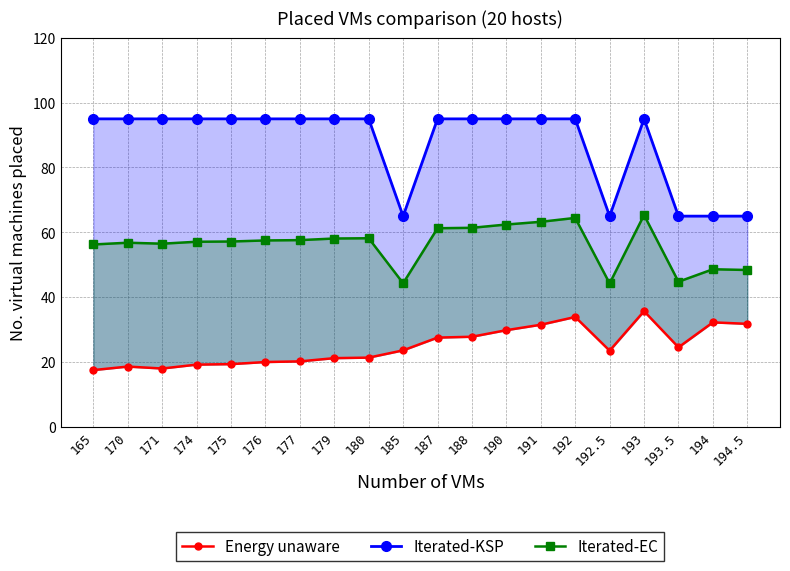

Where does the Energy unaware series first go above 23?

185